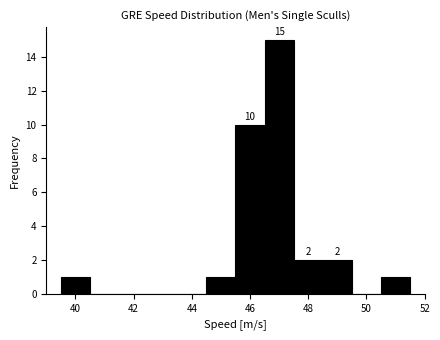

Which range on the x-axis has the tallest bar?

46.5 to 47.5